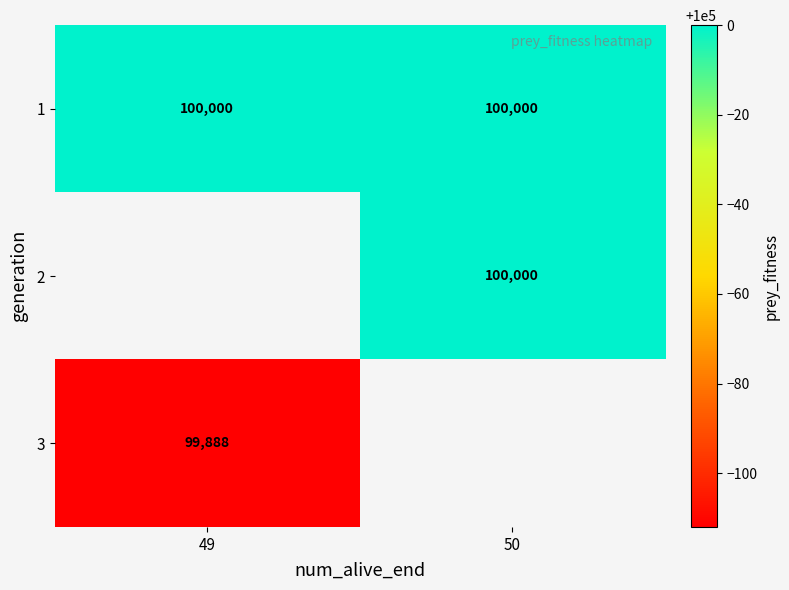

What is the spread (max minus min) of values at 49?

112.0